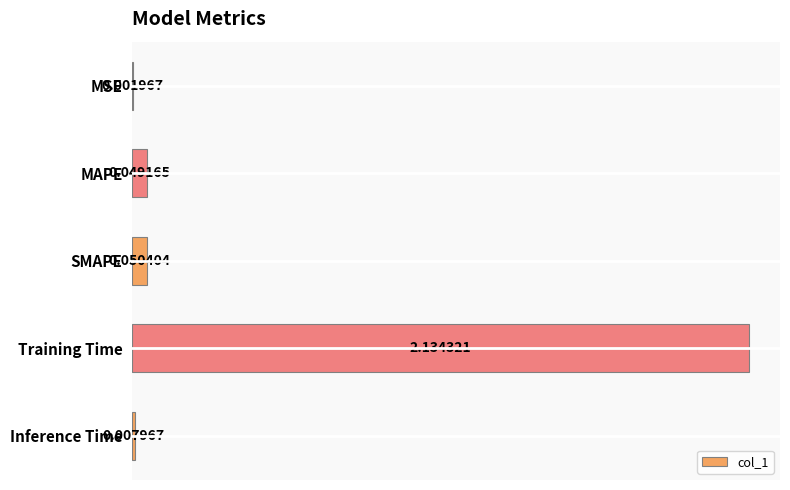

Where is the data nearest to the value 1?

SMAPE